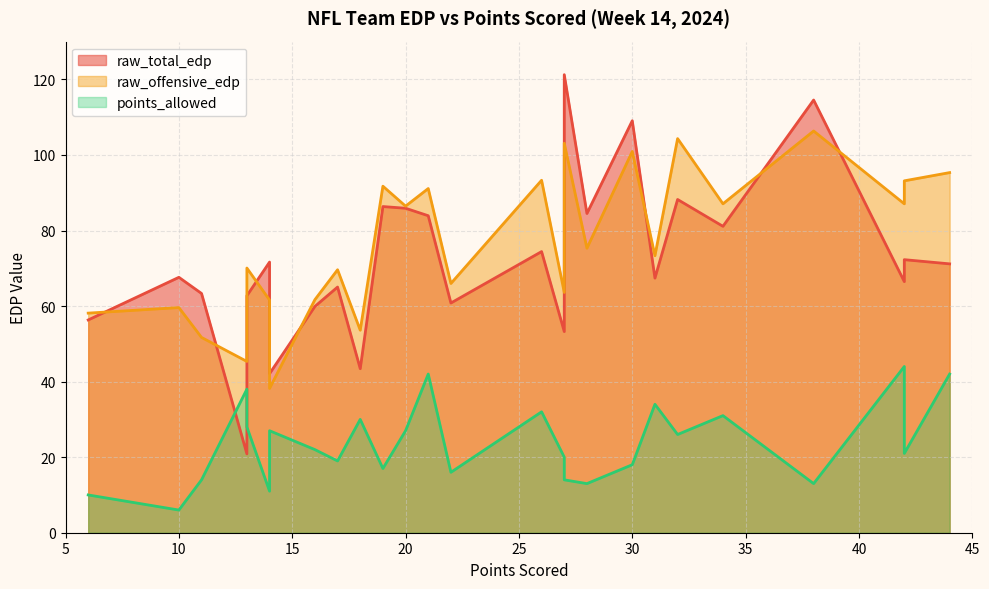

True or false: points_allowed has a value of 26.2 at 21.

False